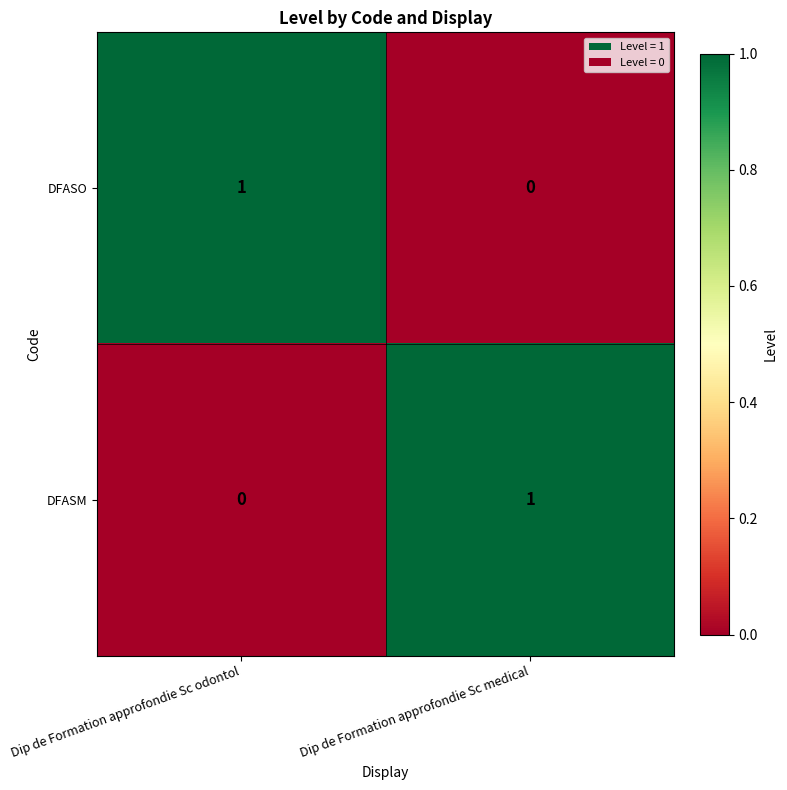

List the labels in order of DFASO value, smallest first.

Dip de Formation approfondie Sc medical, Dip de Formation approfondie Sc odontol